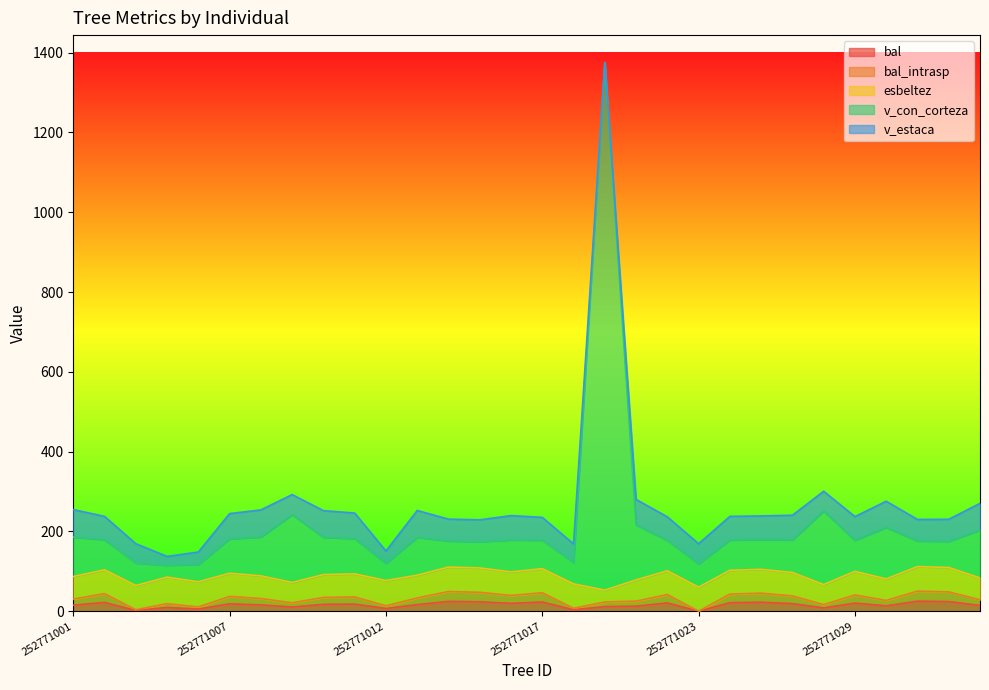

True or false: bal_intrasp and v_con_corteza intersect in this chart.

False